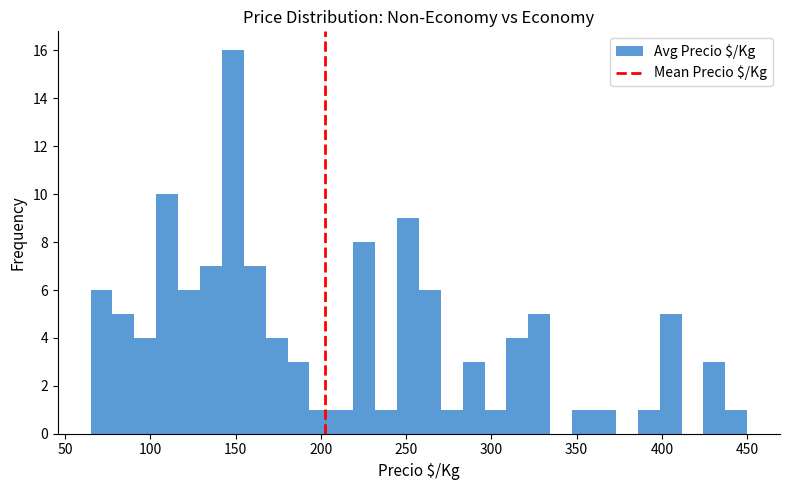

Read against the x-axis, roughly where is the centre of the tallest bar?

150